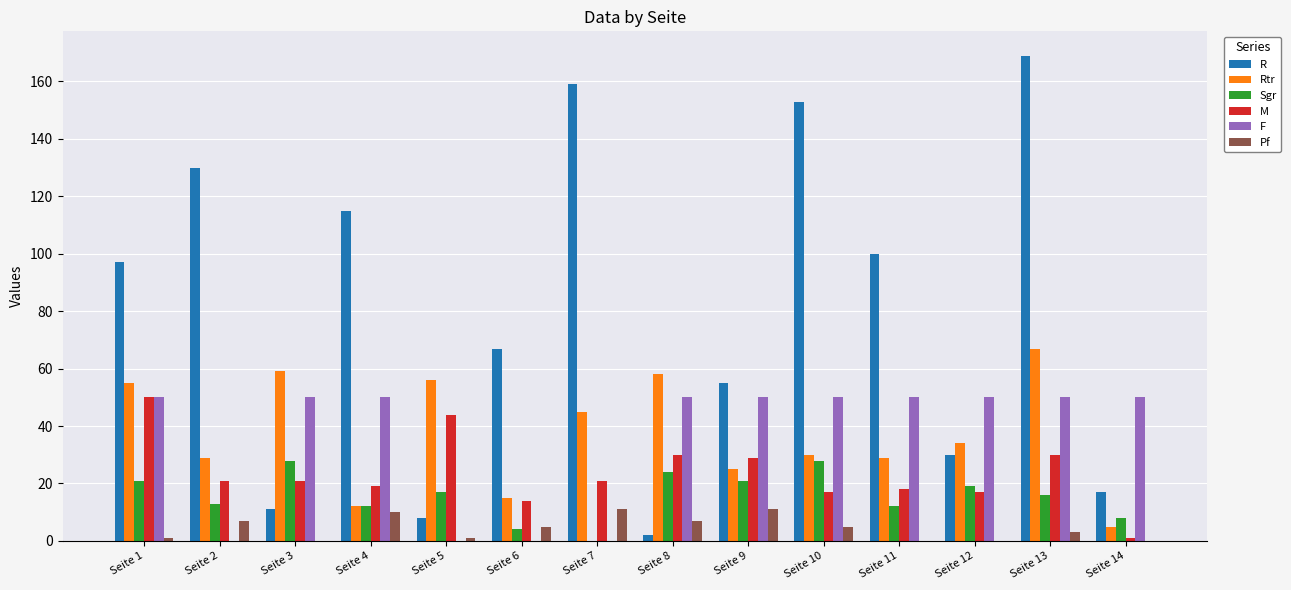

Between Seite 9 and Seite 11, which series saw the biggest shift?

R